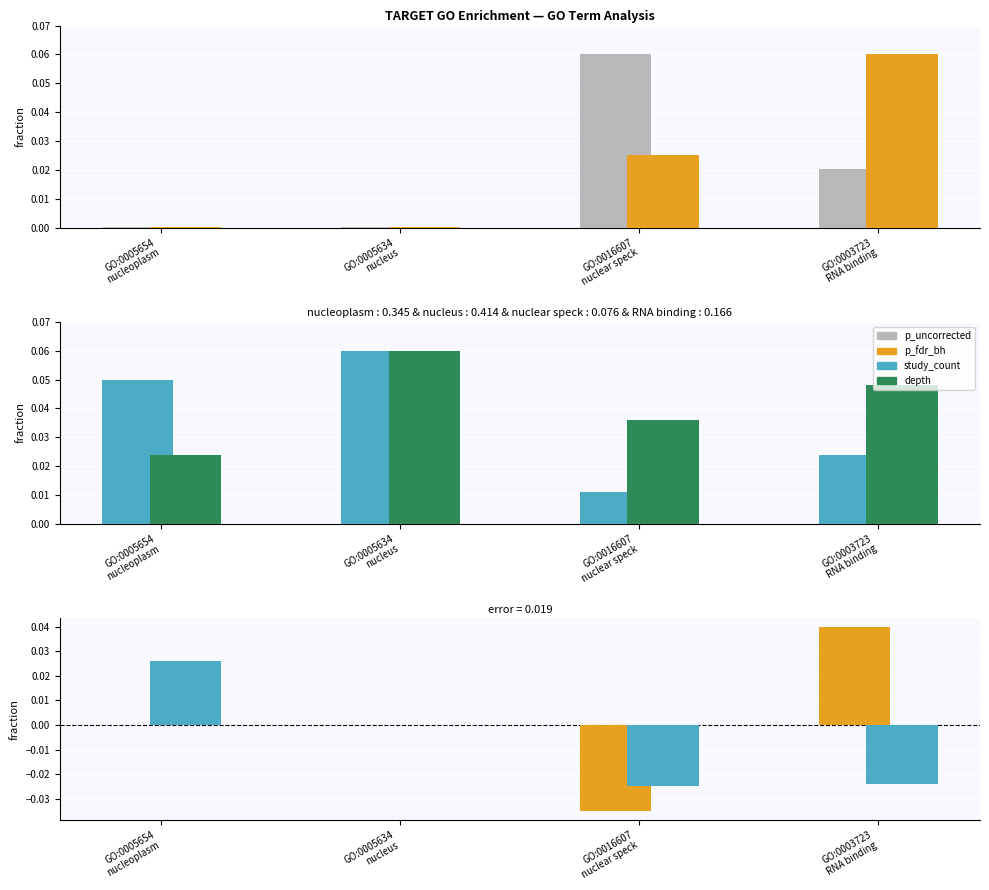

Which series changed the most between GO:0016607
nuclear speck and GO:0003723
RNA binding?

p_fdr_bh - p_uncorrected